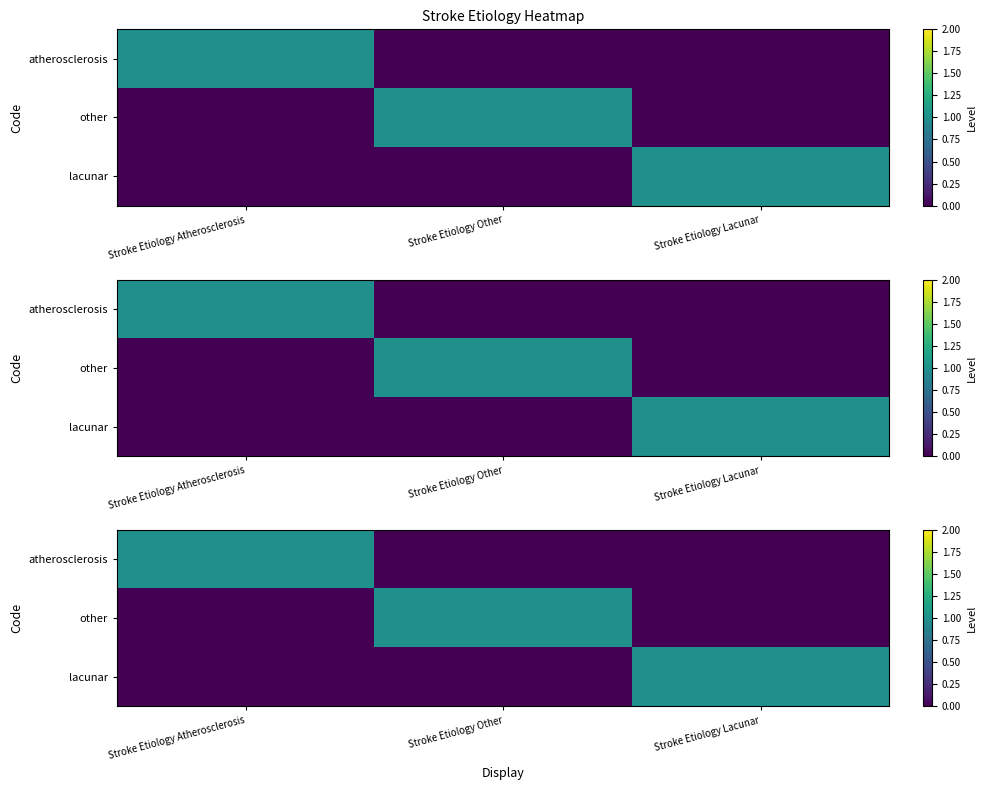

Is the value of other at Stroke Etiology Atherosclerosis greater than the value of atherosclerosis at Stroke Etiology Atherosclerosis?

No